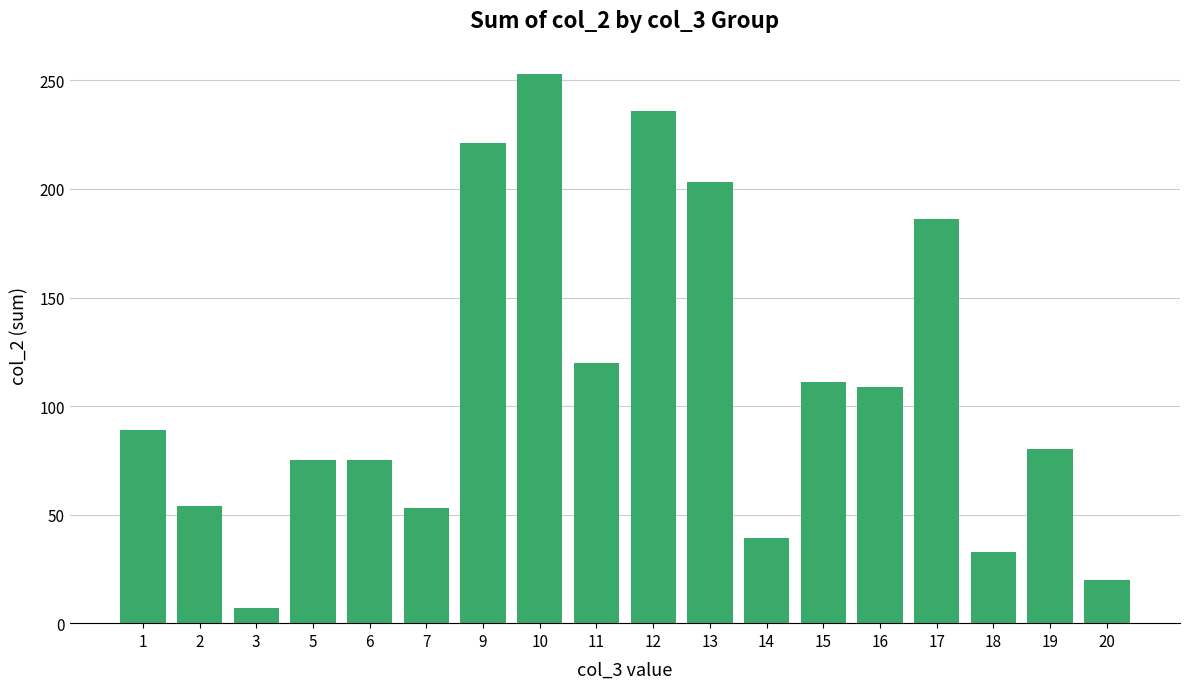

Which has a higher value, 5 or 3?

5